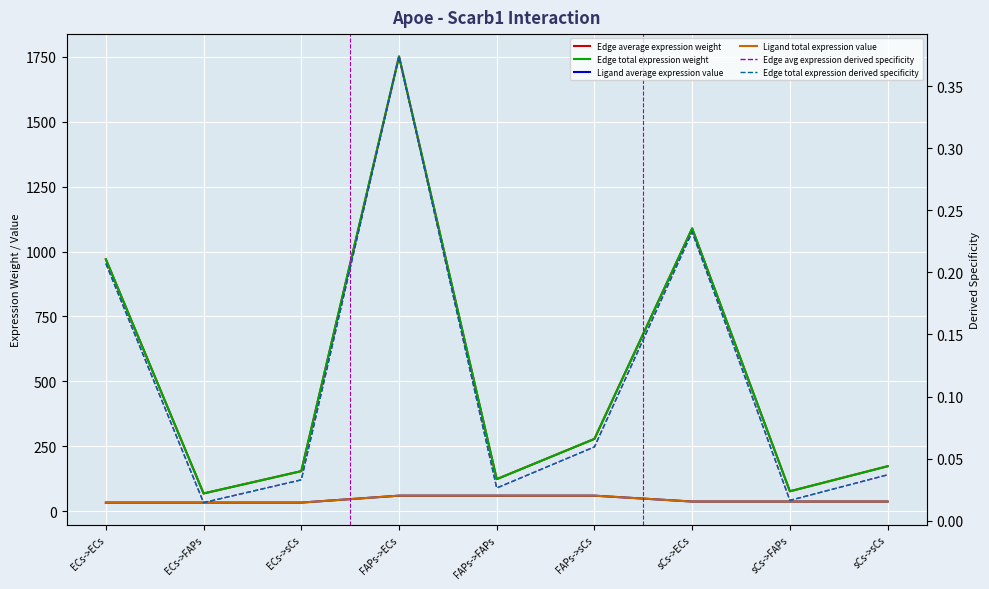

Is this an area chart (filled region under the line)?

No